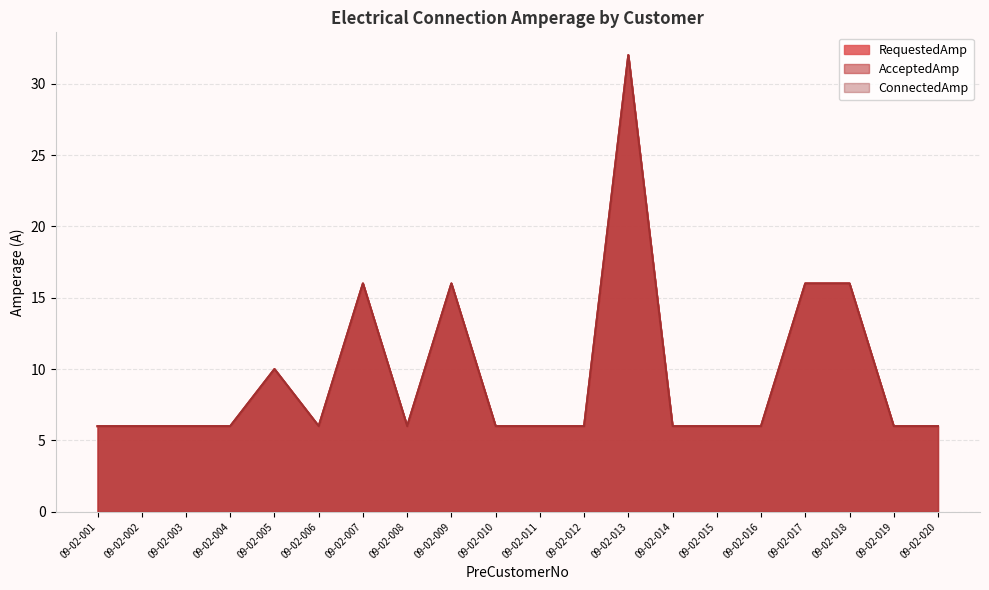

Does the chart have visible grid lines?

Yes